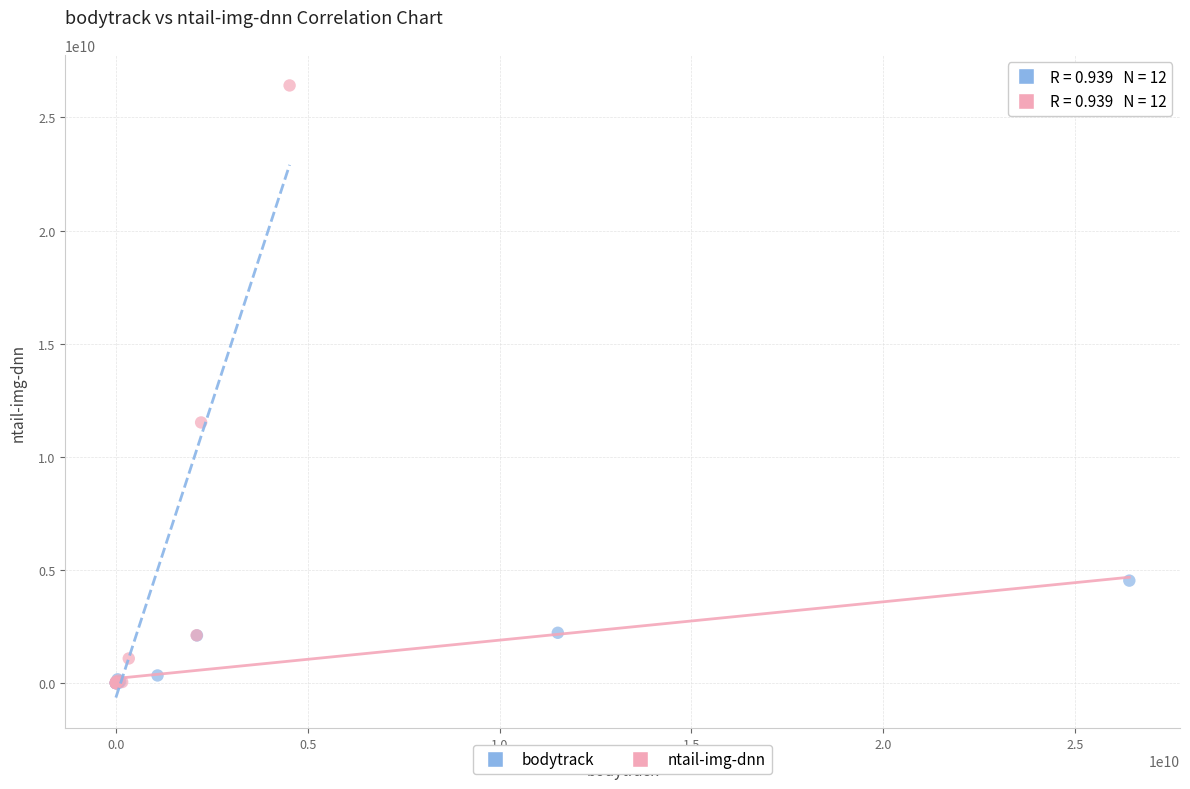

Which series has the widest spread of Y values?

ntail-img-dnn